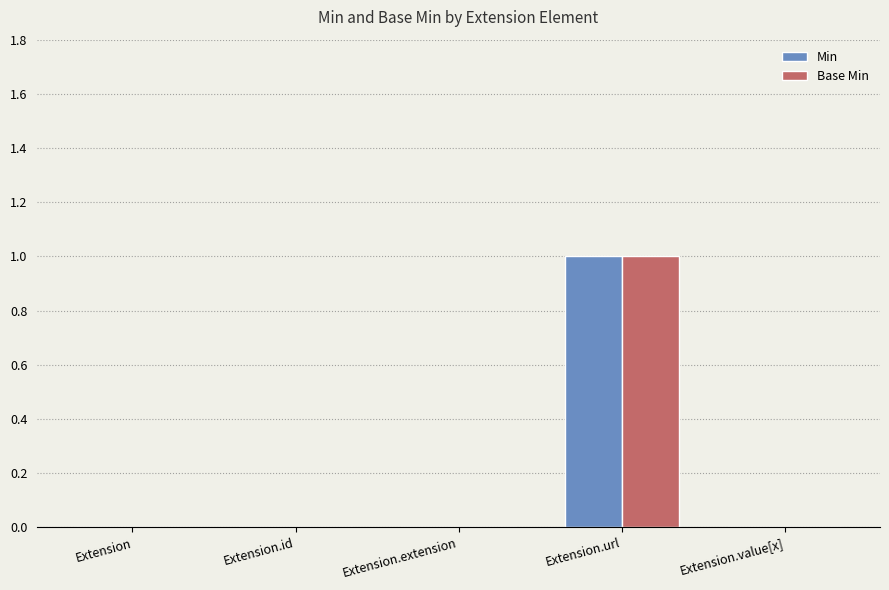

The value of Min at Extension.extension is -1. True or false?

False